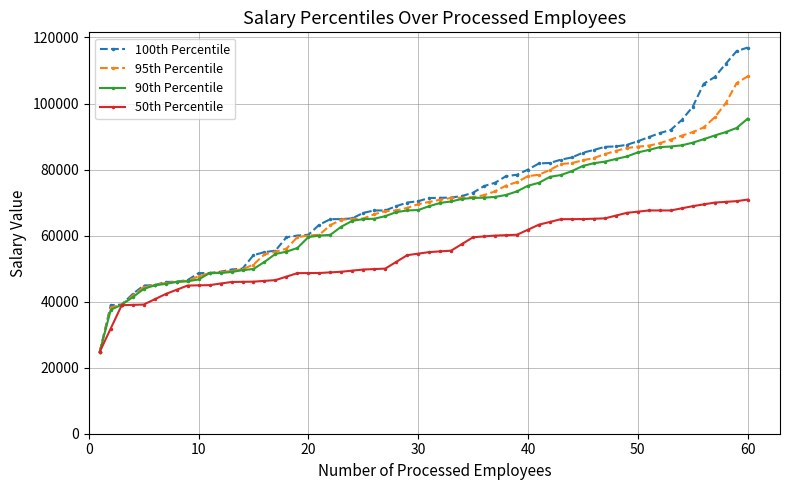

Which series has the largest range (max minus min)?

100th Percentile